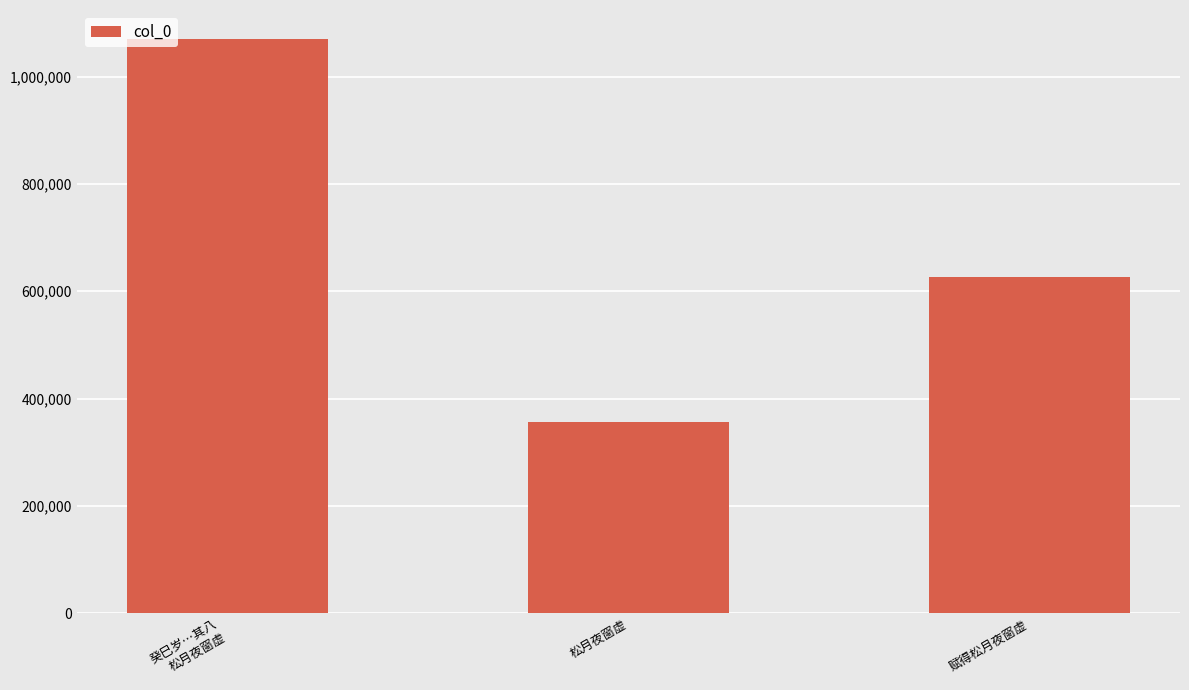

What is the label of the 1st bar from the right?

赋得松月夜窗虚